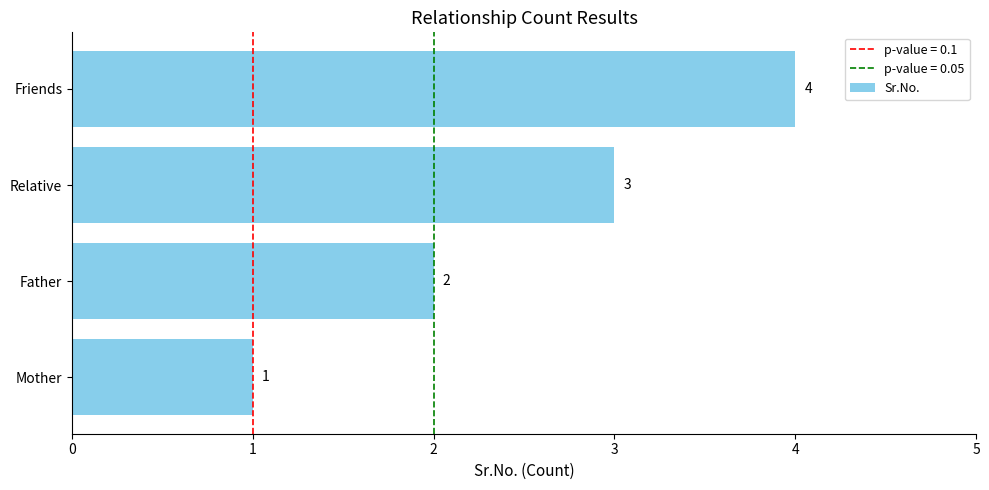

Does the chart contain any negative values?

No